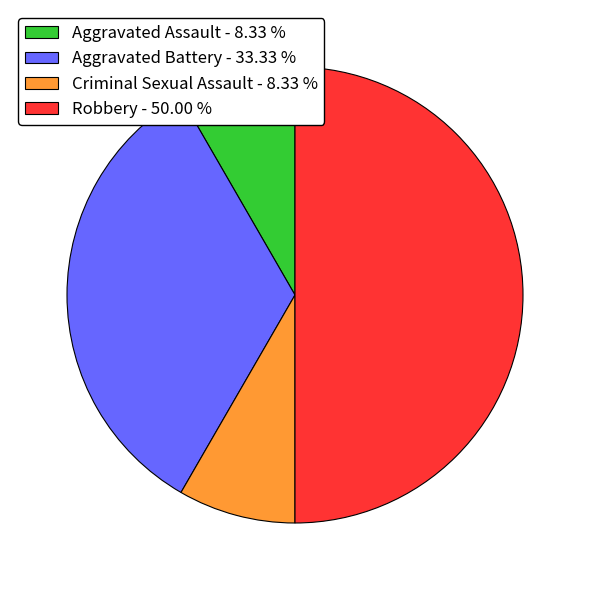

Which slice is the largest?

Robbery